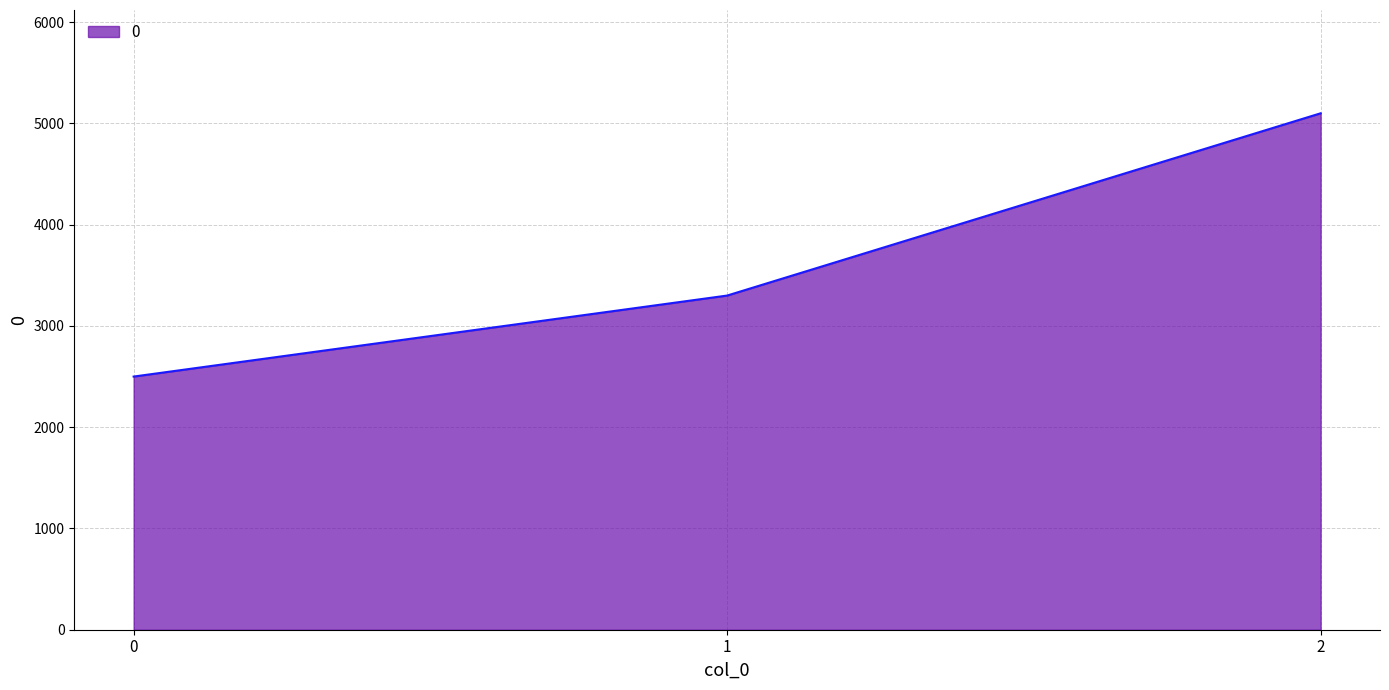

Does the chart have visible grid lines?

Yes